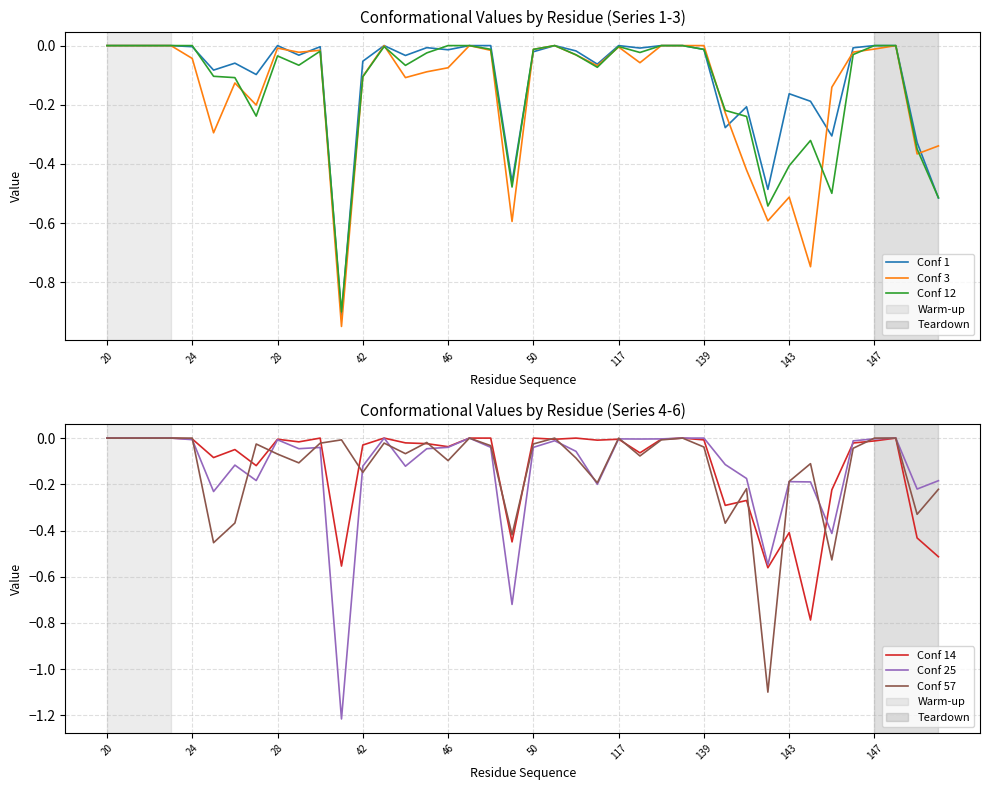

Reading right to left, transcribe all the data shown in this chart.

Conf 1: -0.5	-0.3	0.0	0.0	-0.0	-0.3	-0.2	-0.2	-0.5	-0.2	-0.3	-0.0	0.0	0.0	-0.0	0.0	-0.1	-0.0	0.0	-0.0	-0.5	0.0	0.0	-0.0	-0.0	-0.0	0.0	-0.1	-0.9	-0.0	-0.0	0.0	-0.1	-0.1	-0.1	-0.0	0.0	0.0	0.0	0.0
Conf 3: -0.3	-0.4	0.0	-0.0	-0.0	-0.1	-0.7	-0.5	-0.6	-0.4	-0.2	0.0	0.0	0.0	-0.1	-0.0	-0.1	-0.0	0.0	-0.0	-0.6	-0.0	0.0	-0.1	-0.1	-0.1	0.0	-0.1	-0.9	-0.0	-0.0	-0.0	-0.2	-0.1	-0.3	-0.0	0.0	0.0	0.0	0.0
Conf 12: -0.5	-0.3	0.0	0.0	-0.0	-0.5	-0.3	-0.4	-0.5	-0.2	-0.2	-0.0	0.0	0.0	-0.0	-0.0	-0.1	-0.0	0.0	-0.0	-0.5	-0.0	0.0	0.0	-0.0	-0.1	-0.0	-0.1	-0.9	-0.0	-0.1	-0.0	-0.2	-0.1	-0.1	0.0	0.0	0.0	0.0	0.0
Conf 14: -0.5	-0.4	0.0	-0.0	-0.0	-0.2	-0.8	-0.4	-0.6	-0.3	-0.3	-0.0	0.0	-0.0	-0.1	-0.0	-0.0	0.0	-0.0	0.0	-0.4	0.0	0.0	-0.0	-0.0	-0.0	0.0	-0.0	-0.6	0.0	-0.0	-0.0	-0.1	-0.0	-0.1	-0.0	0.0	0.0	0.0	0.0
Conf 25: -0.2	-0.2	0.0	-0.0	-0.0	-0.4	-0.2	-0.2	-0.5	-0.2	-0.1	0.0	0.0	-0.0	-0.0	-0.0	-0.2	-0.1	-0.0	-0.0	-0.7	-0.0	0.0	-0.0	-0.0	-0.1	0.0	-0.1	-1.2	-0.0	-0.0	-0.0	-0.2	-0.1	-0.2	-0.0	0.0	0.0	0.0	0.0
Conf 57: -0.2	-0.3	0.0	0.0	-0.0	-0.5	-0.1	-0.2	-1.1	-0.2	-0.4	-0.0	0.0	-0.0	-0.1	0.0	-0.2	-0.1	0.0	-0.0	-0.4	-0.0	0.0	-0.1	-0.0	-0.1	-0.0	-0.1	-0.0	-0.0	-0.1	-0.1	-0.0	-0.4	-0.5	0.0	0.0	0.0	0.0	0.0